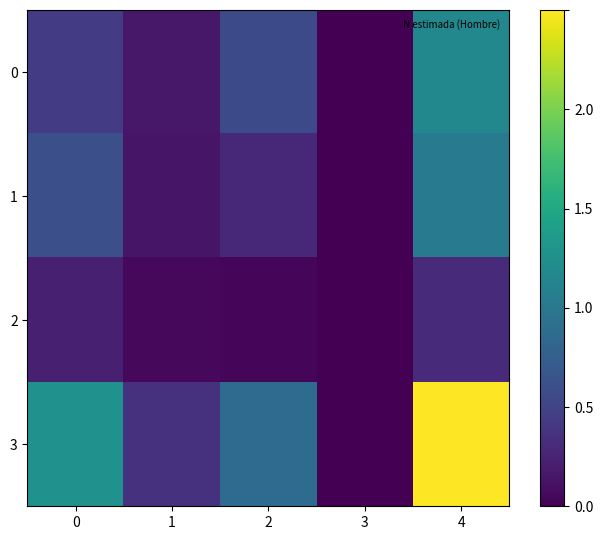

Which label corresponds to the largest value in the chart?

4